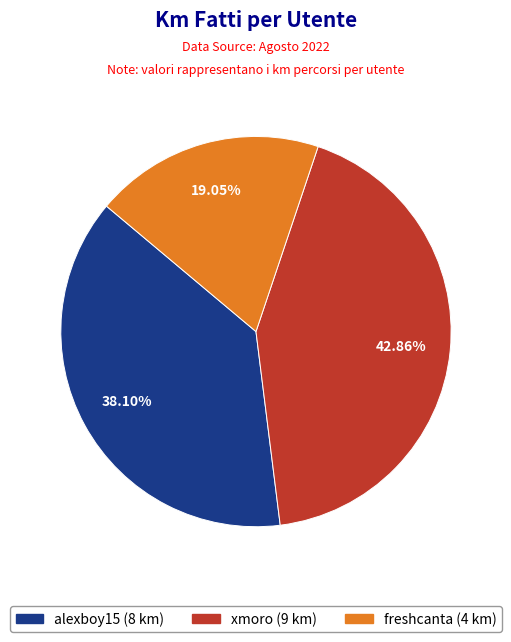

True or false: xmoro accounts for 43% of the total.

True